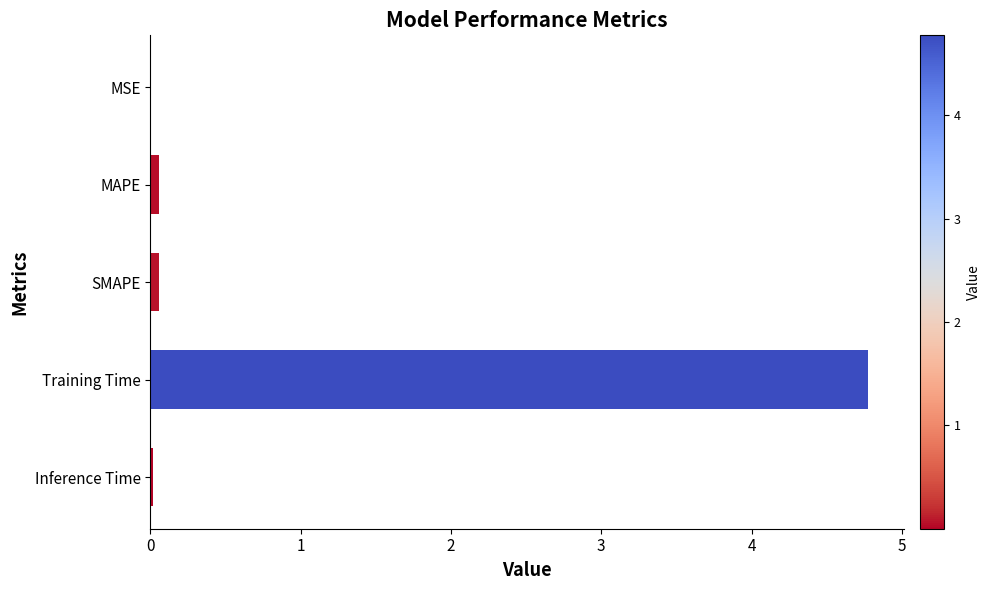

Between MSE and Training Time, which is larger?

Training Time